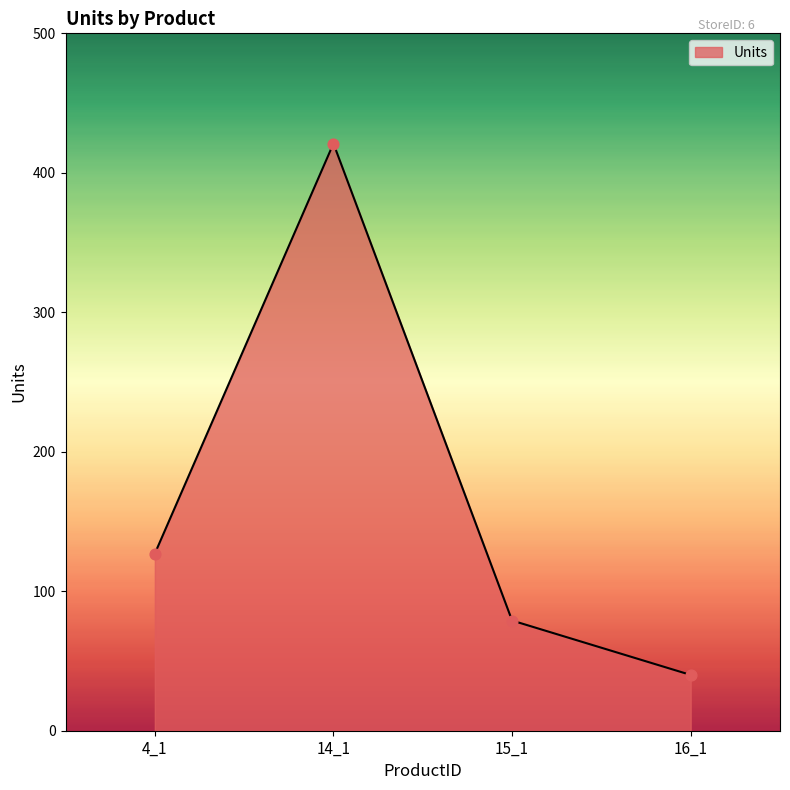

What is the change in value from 14_1 to 15_1?

-342